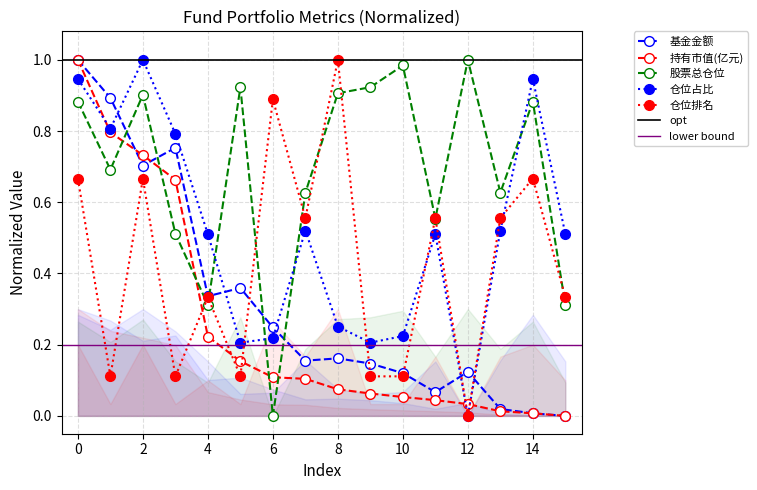

What is the spread (max minus min) of values at 12?

1.0